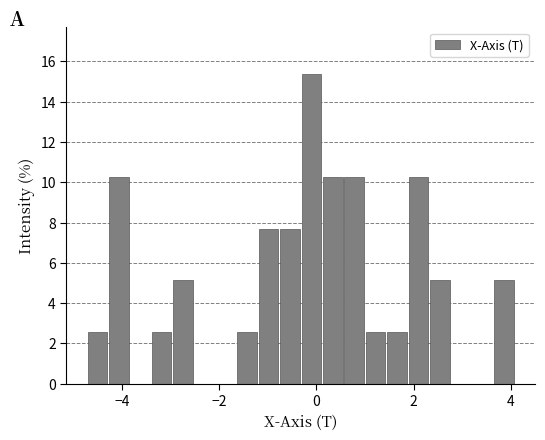

Around what value on the x-axis is the tallest bar? Give the approximate position of its centre, as read against the axis.

-0.2